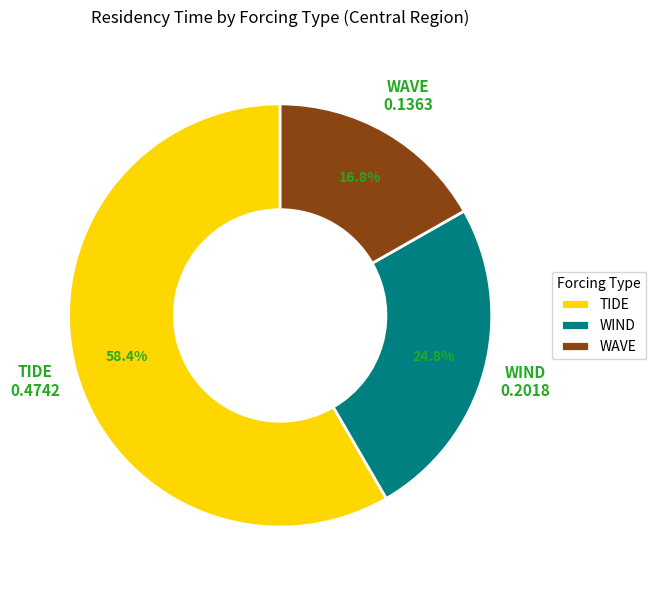

To the nearest percent, what portion does WIND represent?

25%